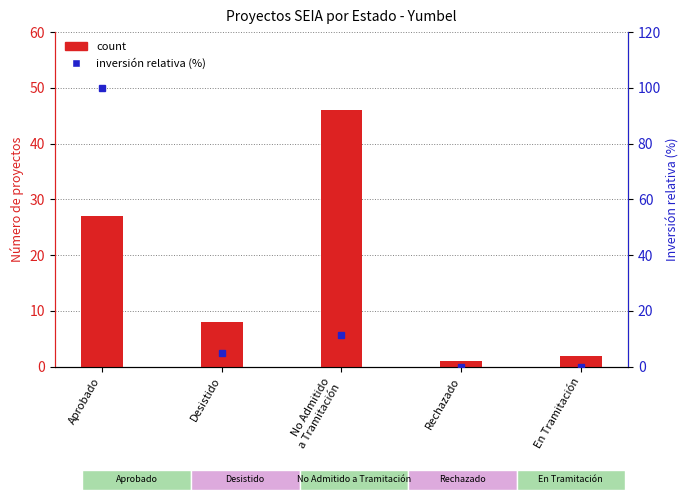

Rank the categories by value from lowest to highest.

Rechazado, En Tramitación, Desistido, Aprobado, No Admitido
a Tramitación